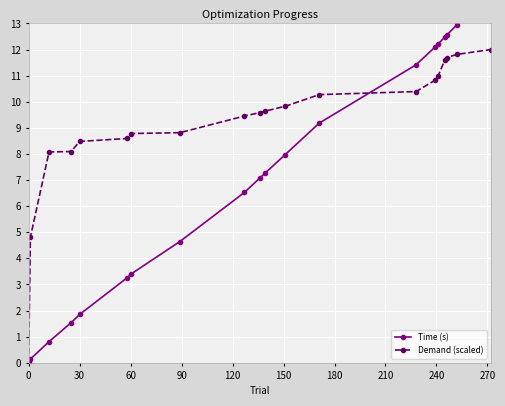

True or false: Time (s) has more than 0 points higher than both neighbors.

False